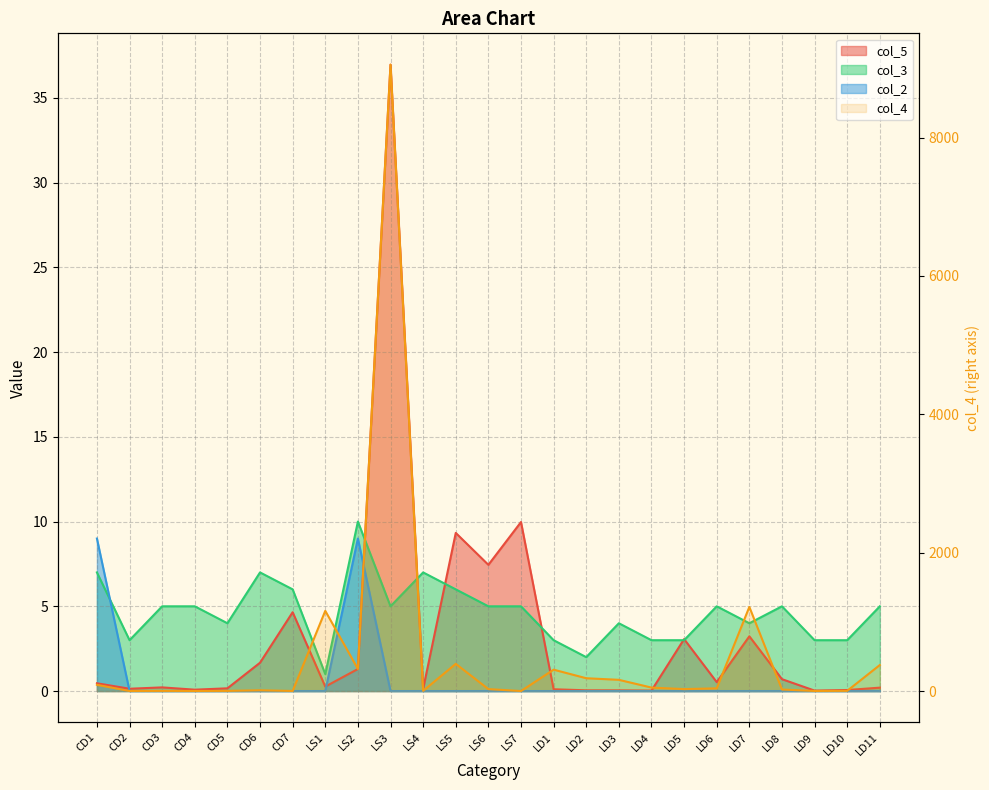

Does the chart display data point markers on the line(s)?

No